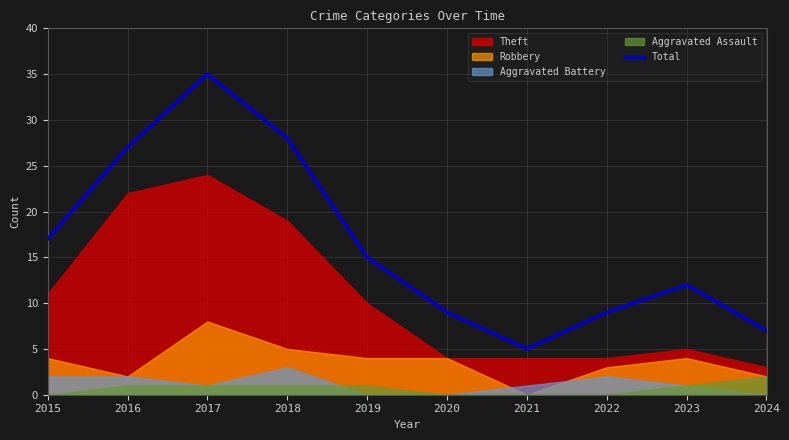

Read the value at 2019, to the nearest 10.

20